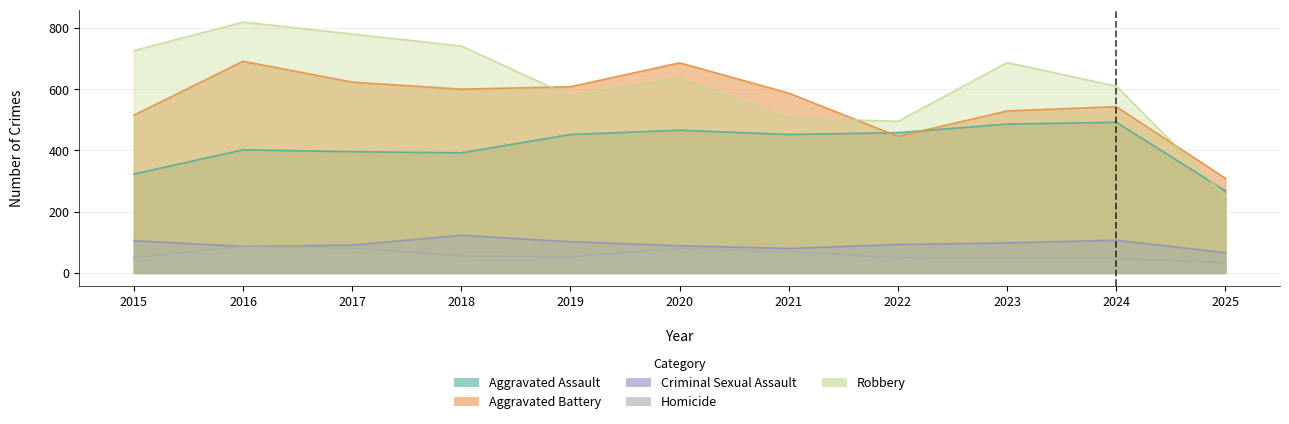

Count the number of data series in this chart.

5